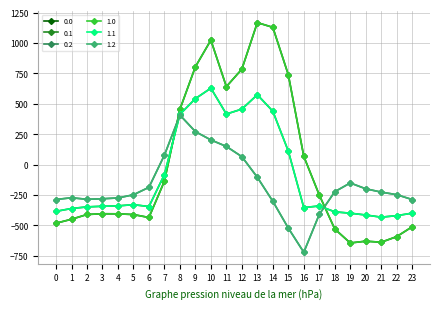

Does the chart have visible grid lines?

Yes